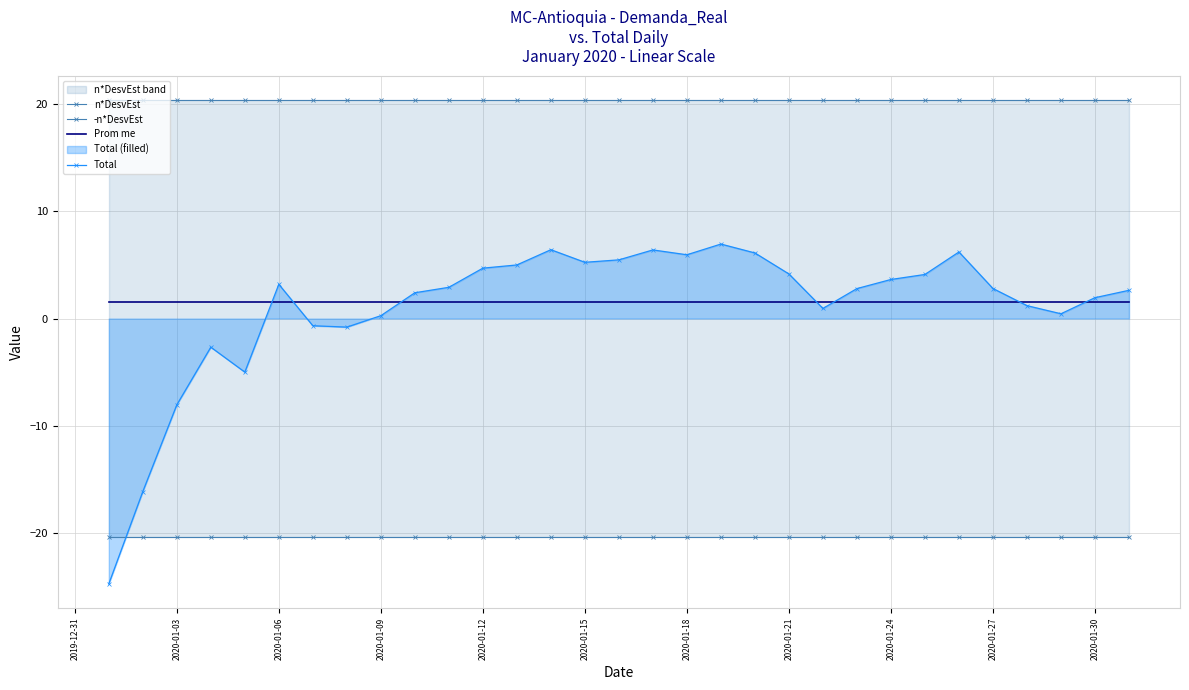

Reading right to left, list all the values displayed in this chart.

n*DesvEst: 20.4	20.4	20.4	20.4	20.4	20.4	20.4	20.4	20.4	20.4	20.4	20.4	20.4	20.4	20.4	20.4	20.4	20.4	20.4	20.4	20.4	20.4	20.4	20.4	20.4	20.4	20.4	20.4	20.4	20.4	20.4
-n*DesvEst: -20.4	-20.4	-20.4	-20.4	-20.4	-20.4	-20.4	-20.4	-20.4	-20.4	-20.4	-20.4	-20.4	-20.4	-20.4	-20.4	-20.4	-20.4	-20.4	-20.4	-20.4	-20.4	-20.4	-20.4	-20.4	-20.4	-20.4	-20.4	-20.4	-20.4	-20.4
Prom me: 1.5	1.5	1.5	1.5	1.5	1.5	1.5	1.5	1.5	1.5	1.5	1.5	1.5	1.5	1.5	1.5	1.5	1.5	1.5	1.5	1.5	1.5	1.5	1.5	1.5	1.5	1.5	1.5	1.5	1.5	1.5
Total: 2.6	1.9	0.4	1.2	2.8	6.2	4.1	3.6	2.8	0.9	4.2	6.1	7.0	6.0	6.4	5.5	5.2	6.4	5.0	4.7	2.9	2.4	0.3	-0.8	-0.7	3.2	-5.0	-2.7	-8.1	-16.2	-24.8